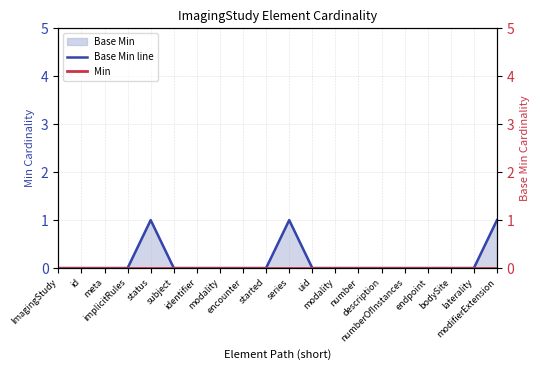

True or false: Base Min line and Min intersect in this chart.

False